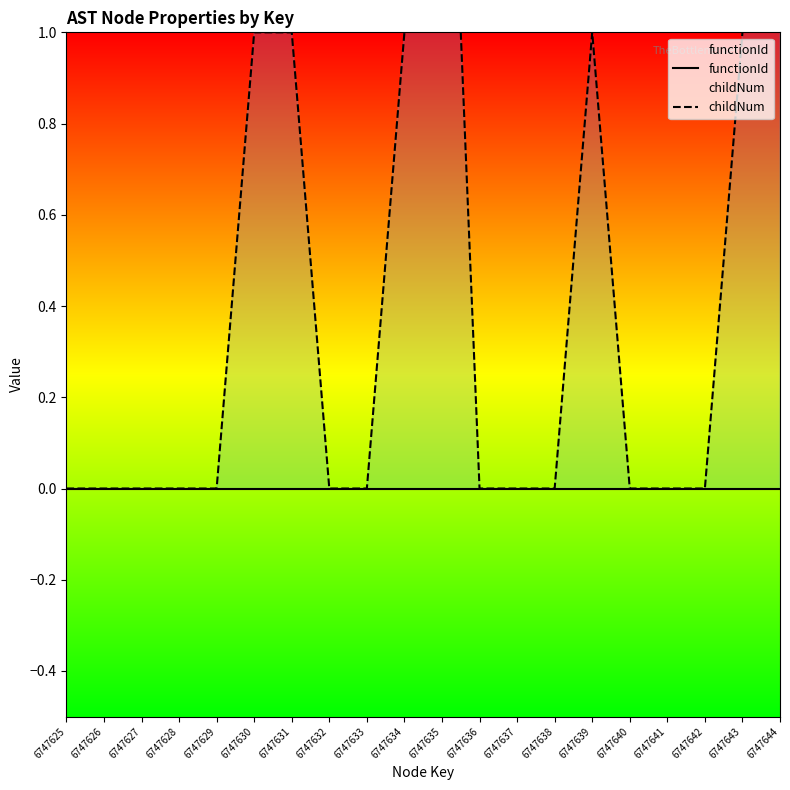

List the labels in order of childNum value, smallest first.

6747625, 6747626, 6747627, 6747628, 6747629, 6747632, 6747633, 6747636, 6747637, 6747638, 6747640, 6747641, 6747642, 6747630, 6747631, 6747634, 6747639, 6747643, 6747635, 6747644